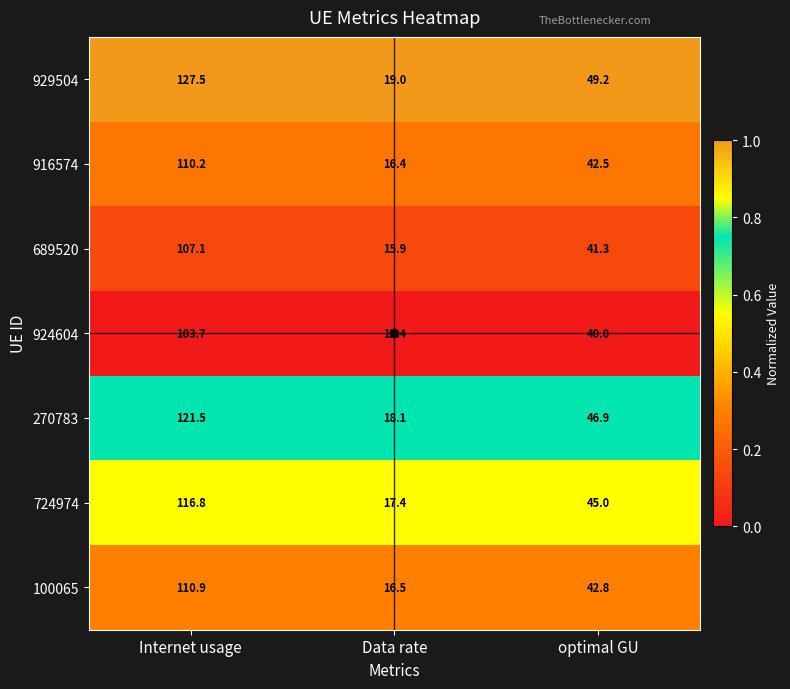

Which category has the lowest value across all series?

Data rate